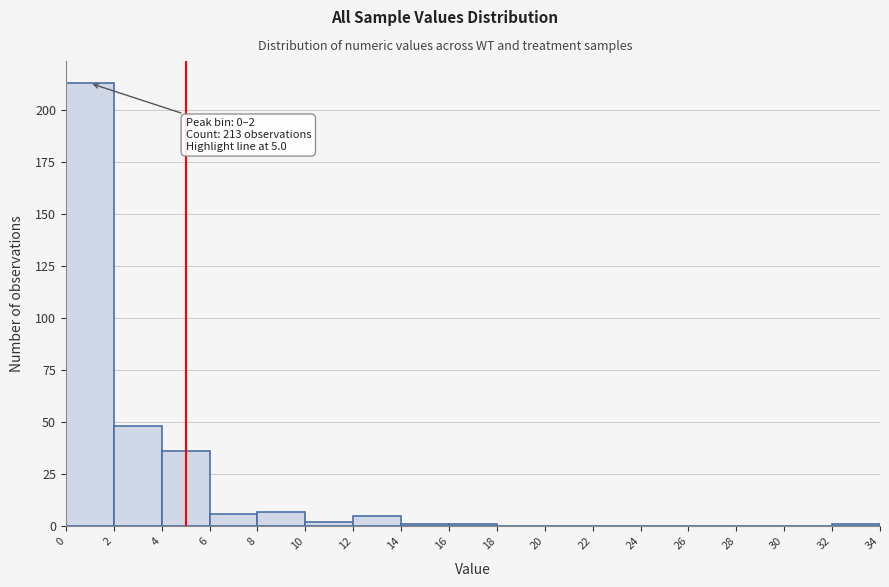

Over which range of the x-axis is the bar tallest?

0 to 2